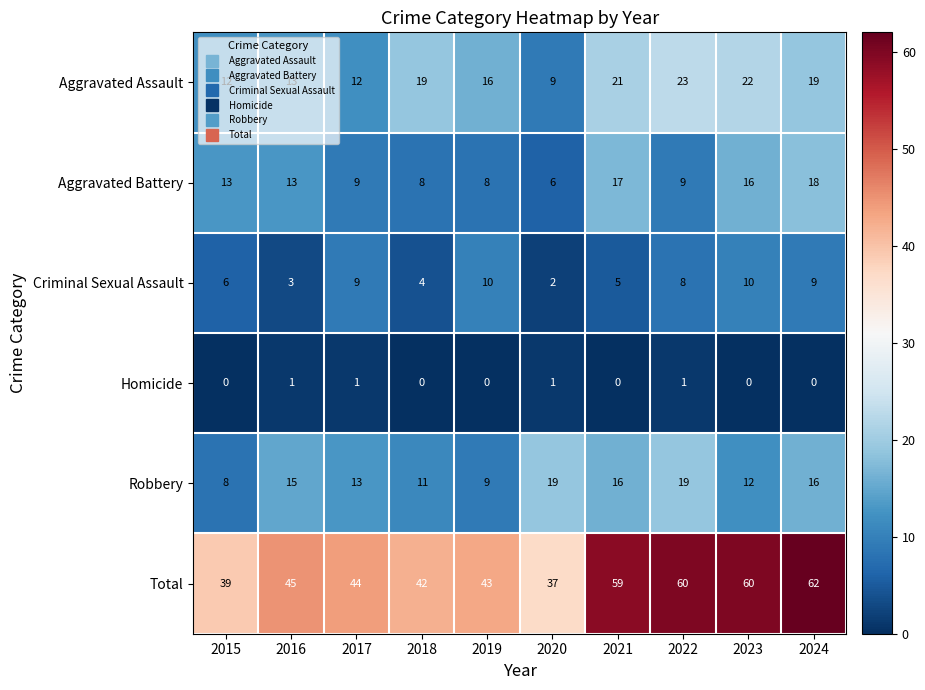

How many series are shown in this chart?

6